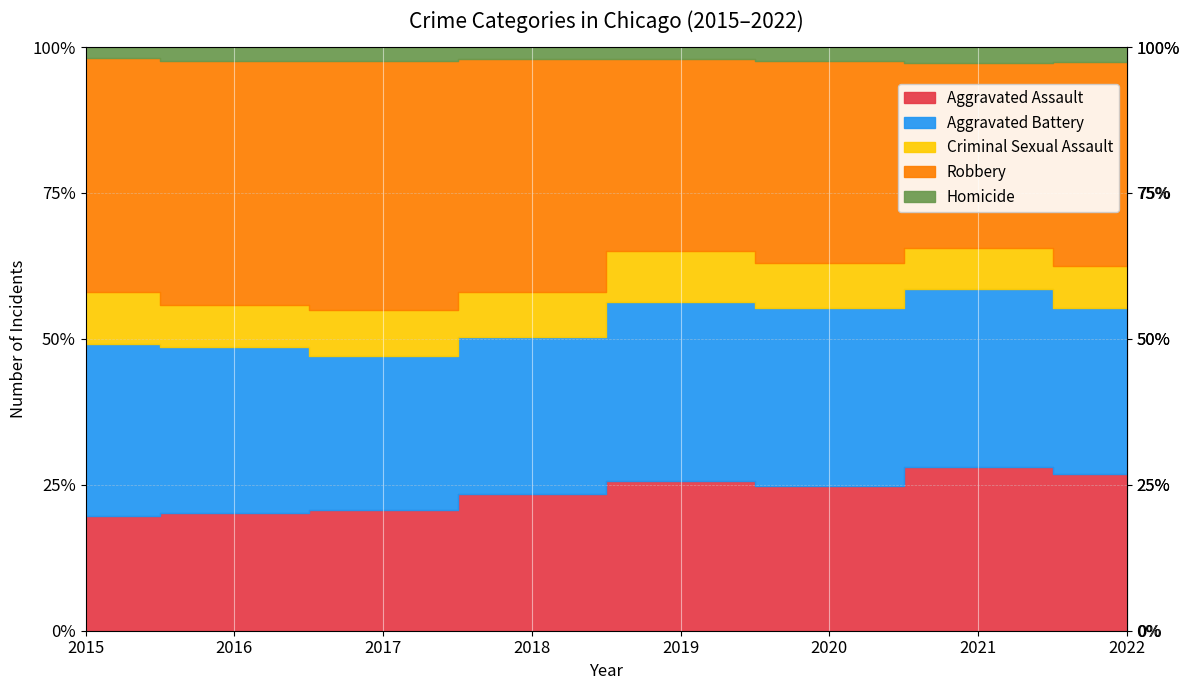

What is the spread (max minus min) of values at 2019?

1958